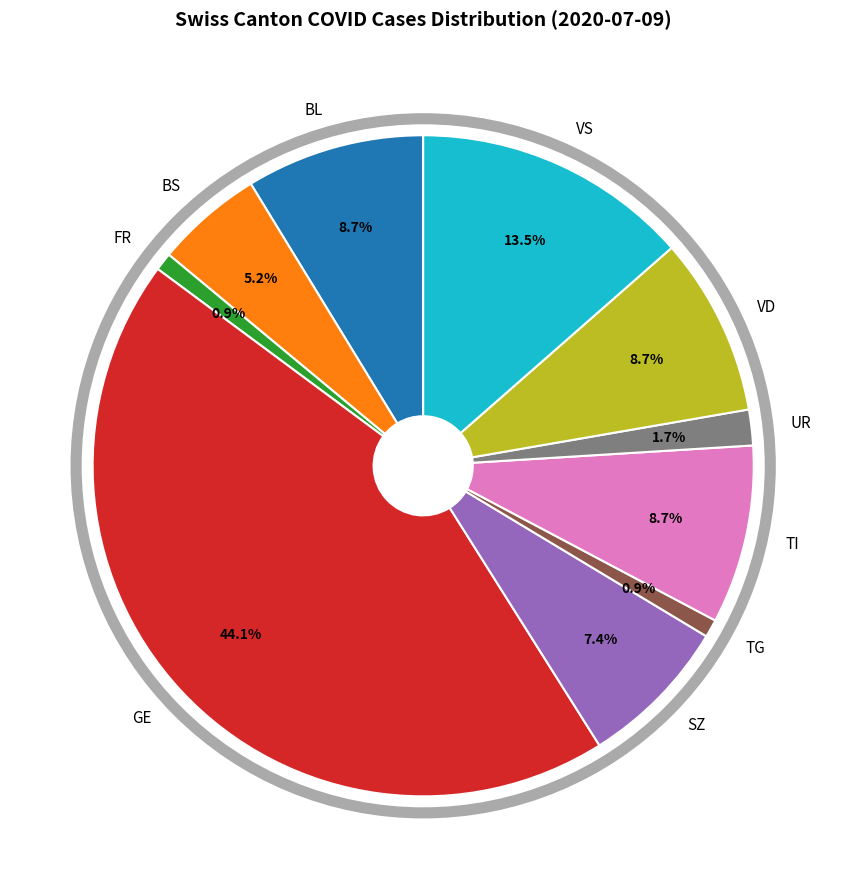

Is there any slice that represents more than half of the pie?

No